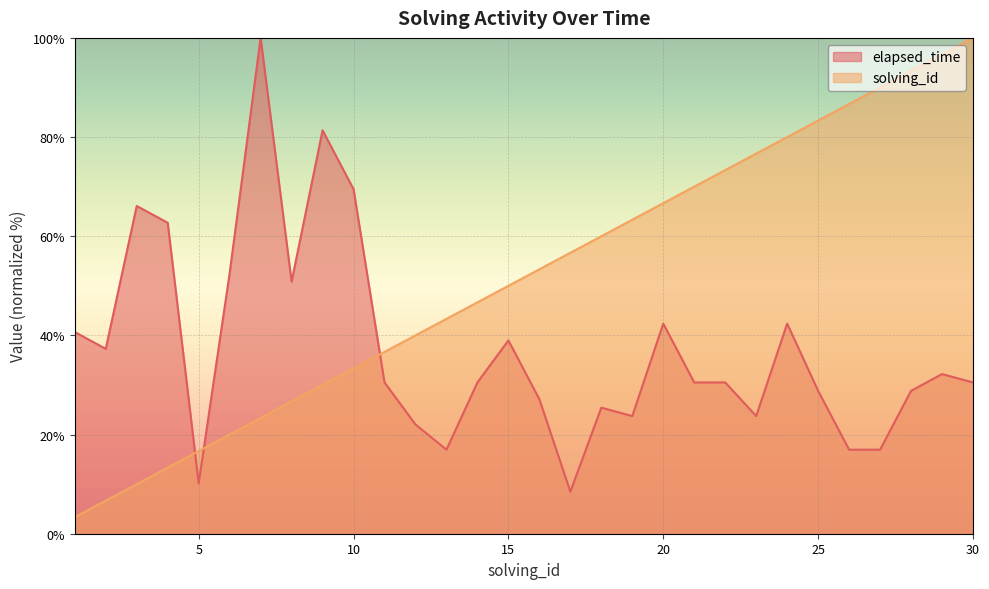

What is the difference between the maximum and second lowest values in the solving_id series?

93.3